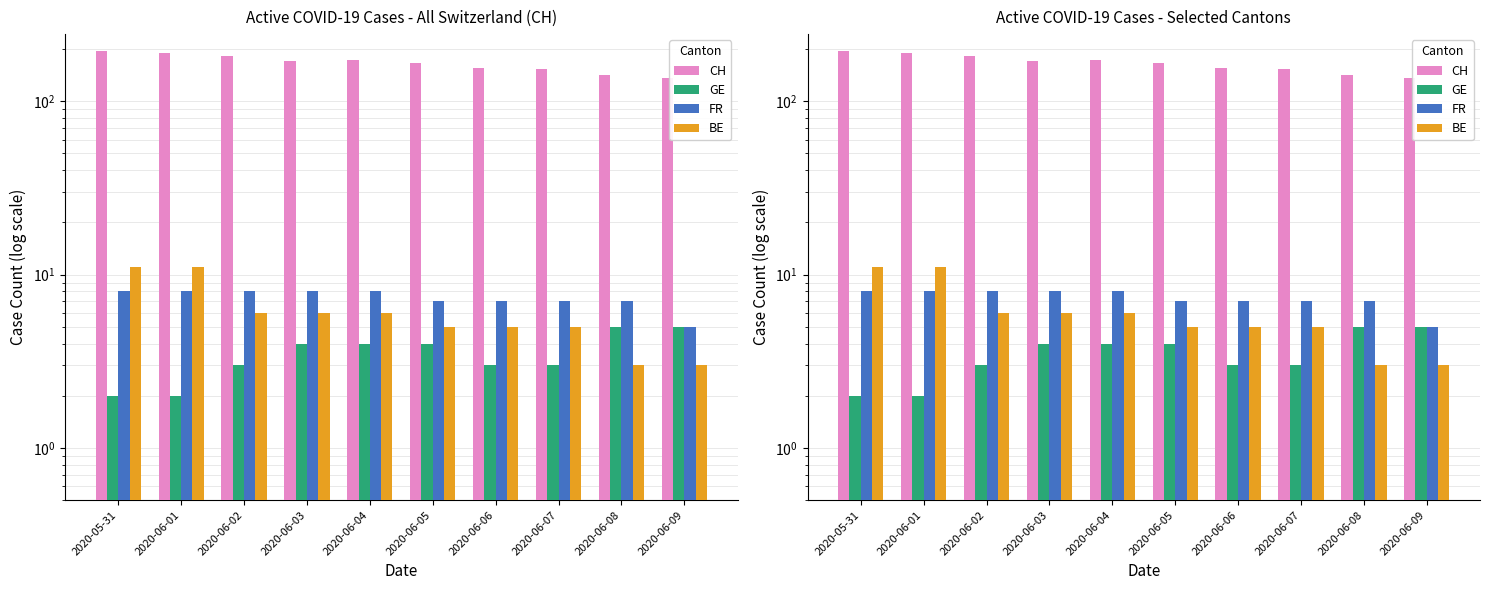

What is the value of the FR bar at the 9th from the left?

7